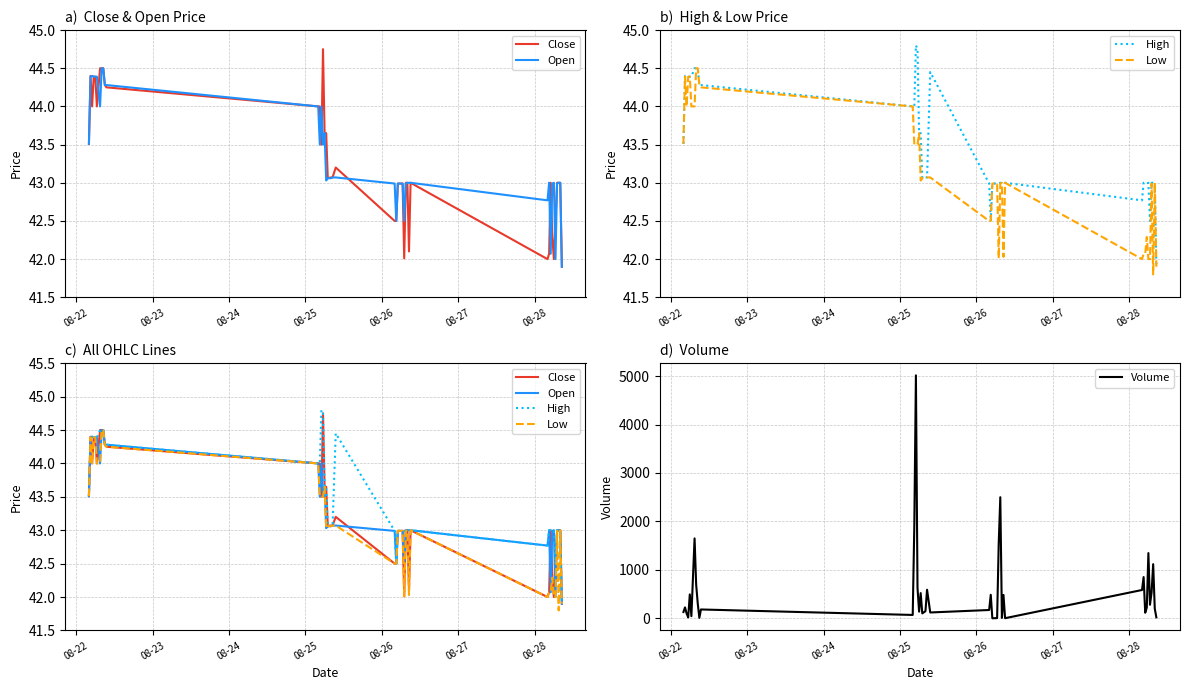

Which series ends up on top after the final intersection of Low and Volume?

Low